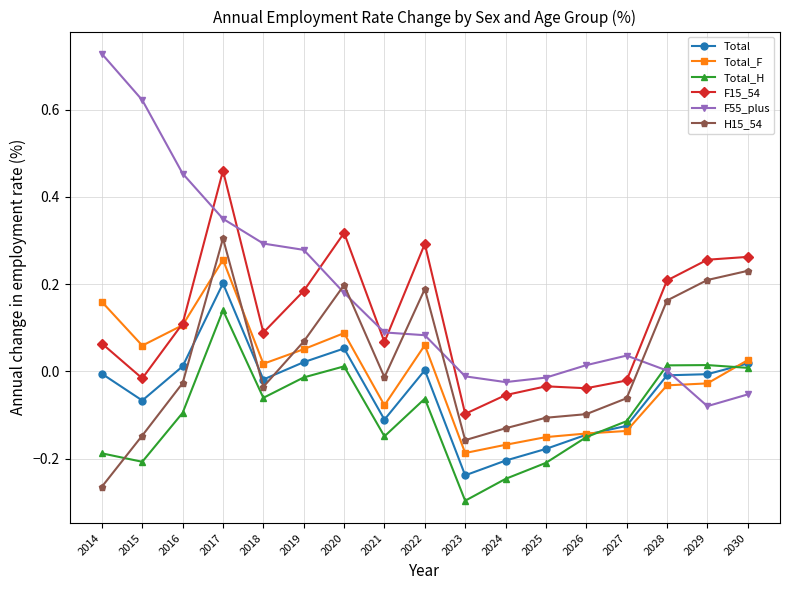

Which category has the lowest value across all series?

2023